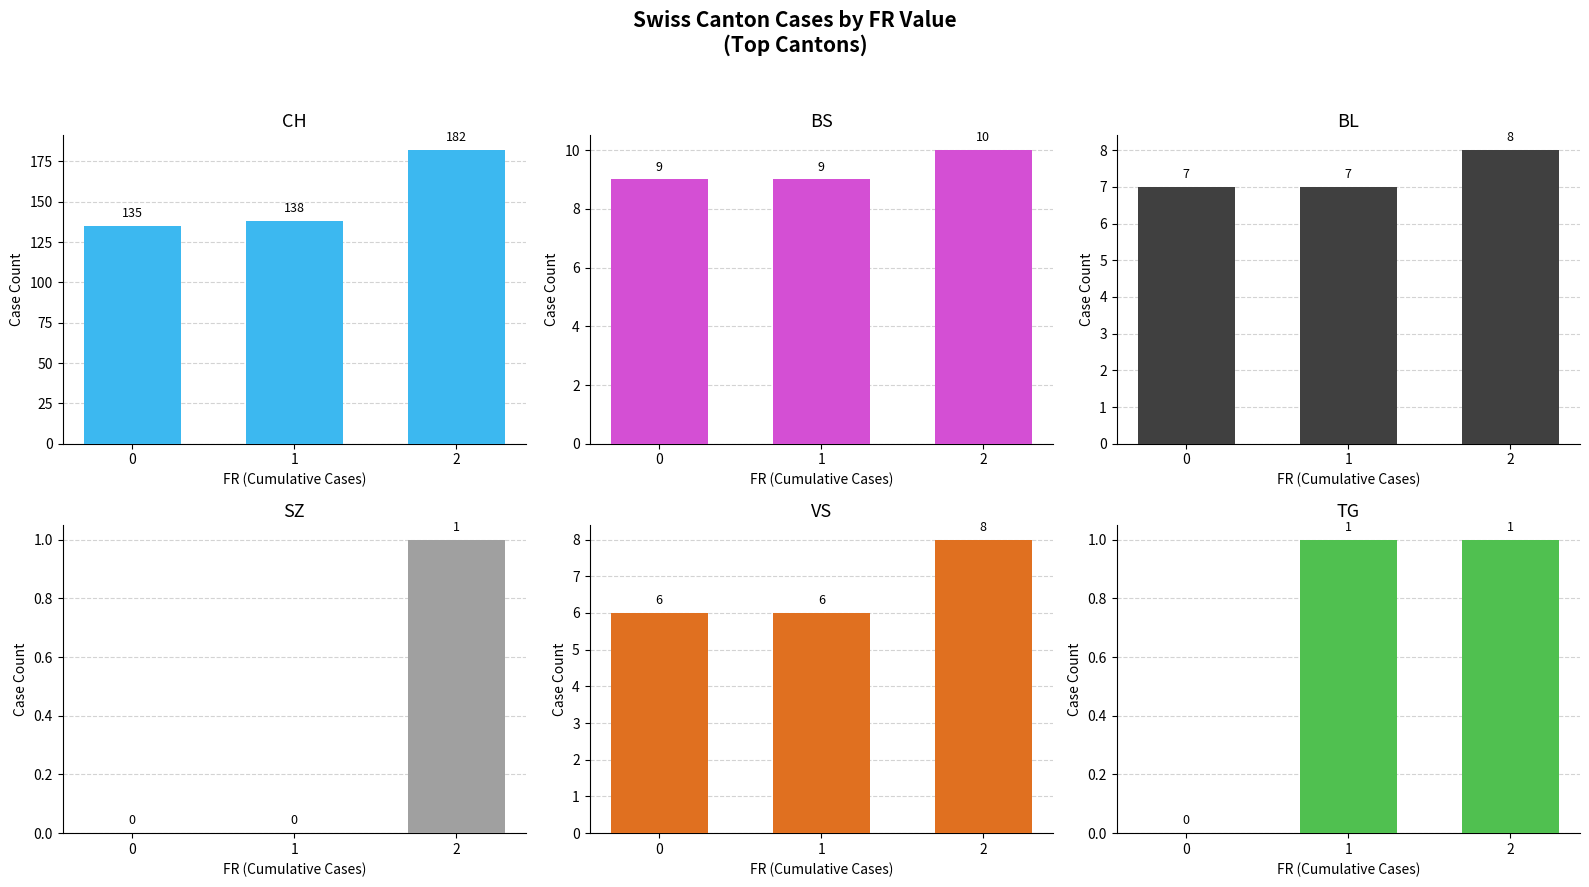

How many data points does each series have?

3